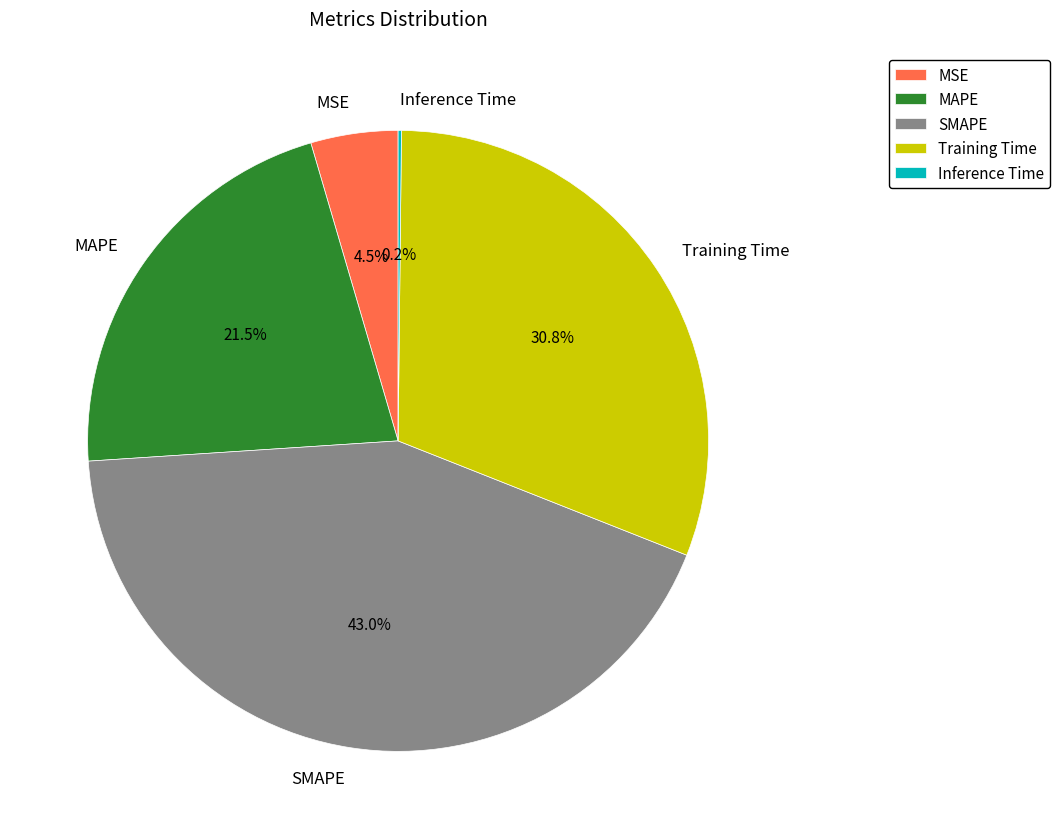

Is the sum of Training Time and SMAPE greater than half?

Yes